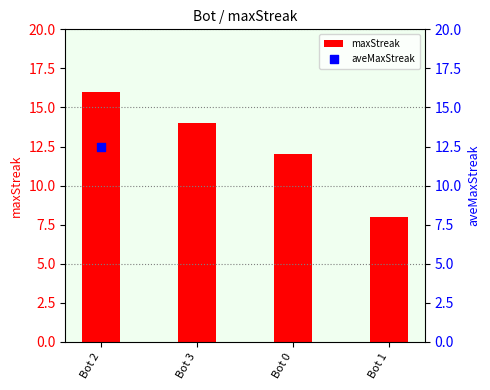

Between Bot 3 and Bot 0, which is larger?

Bot 3